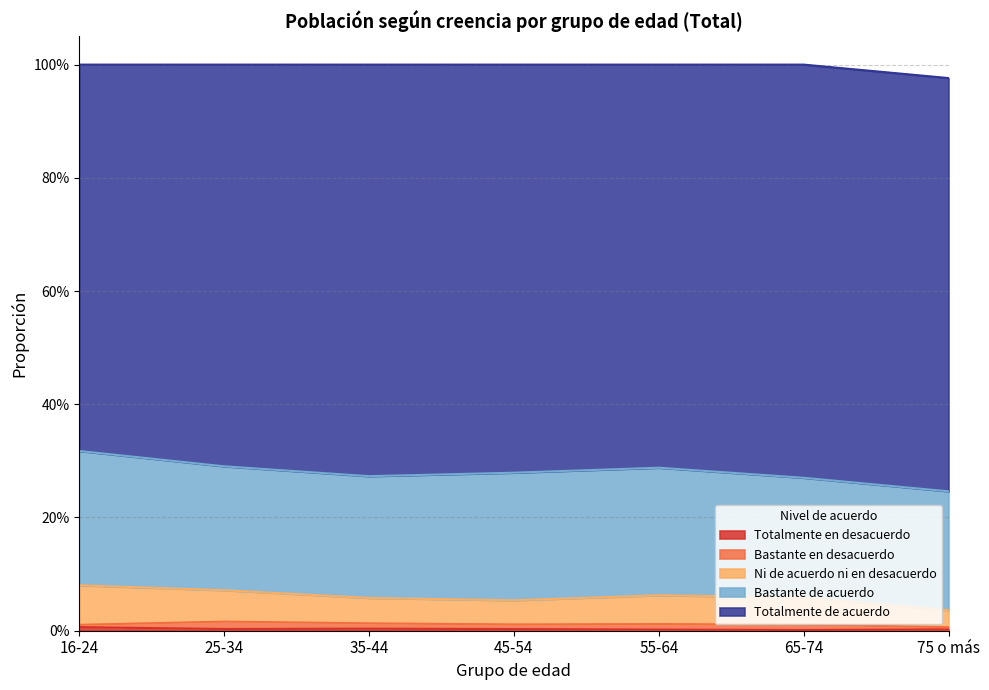

The Totalmente en desacuerdo series shows 0.0 at 16-24. True or false?

False